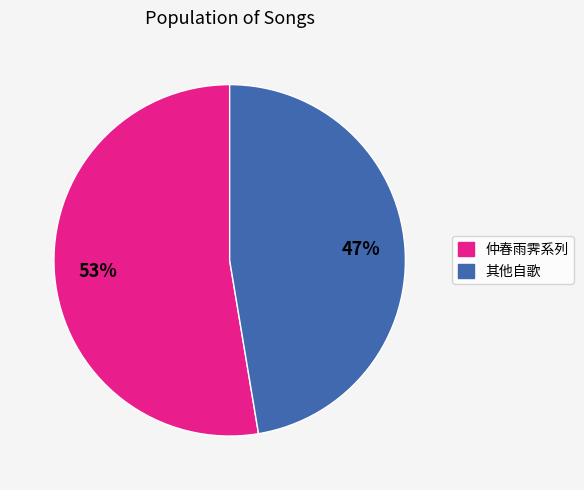

How many slices are in this pie chart?

2